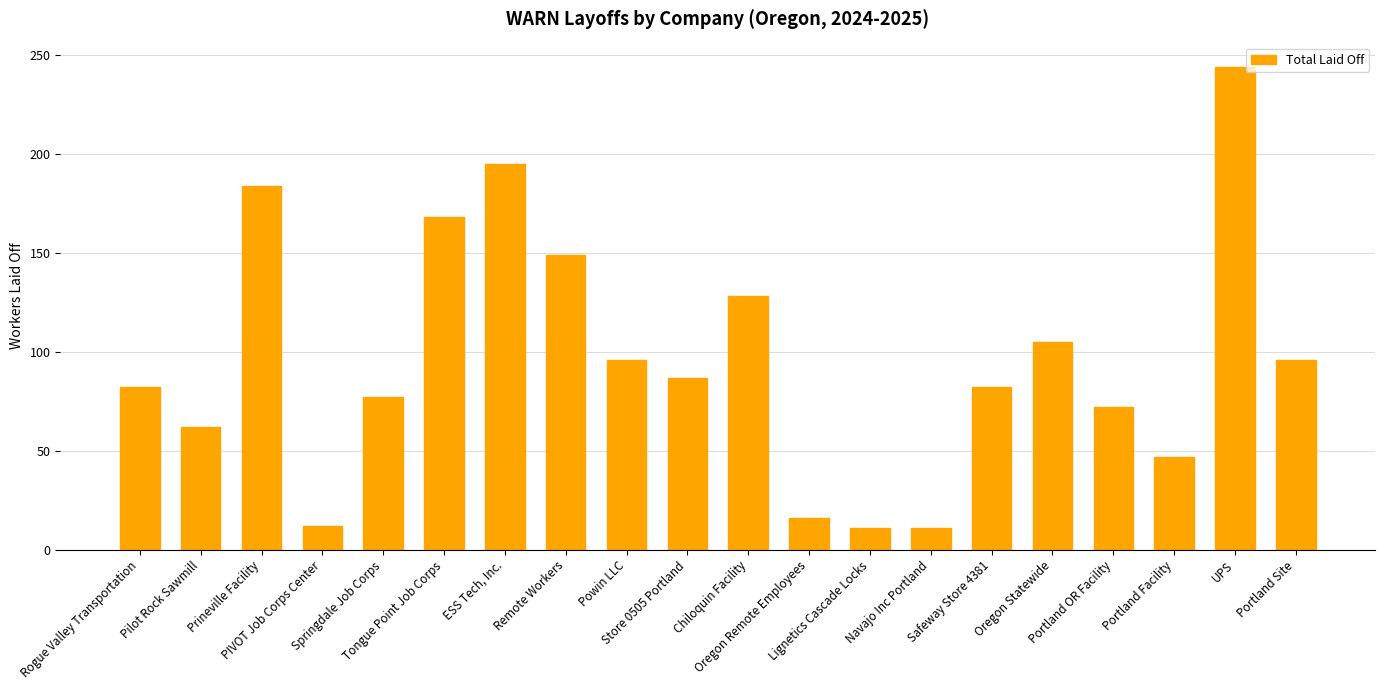

What is the minimum value shown in the chart?

11